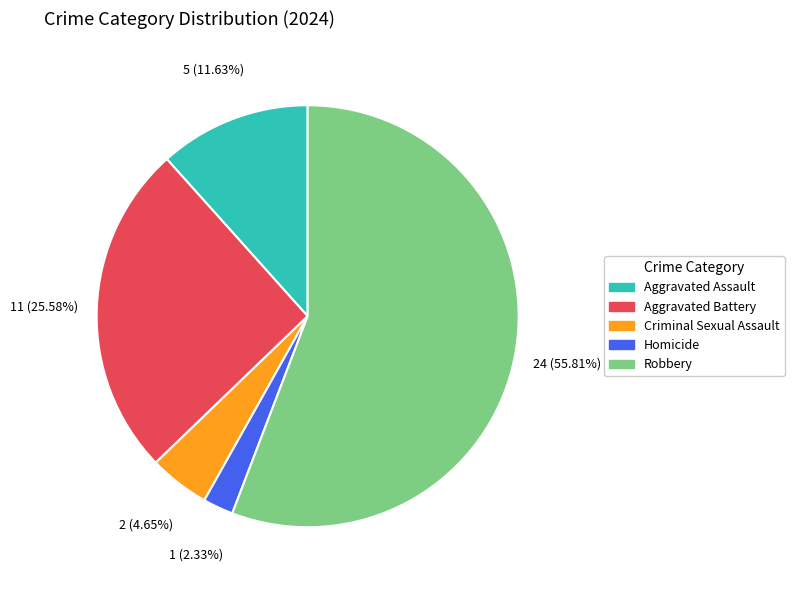

Approximately how many times larger is the value at Aggravated Battery compared to Criminal Sexual Assault?

5.5